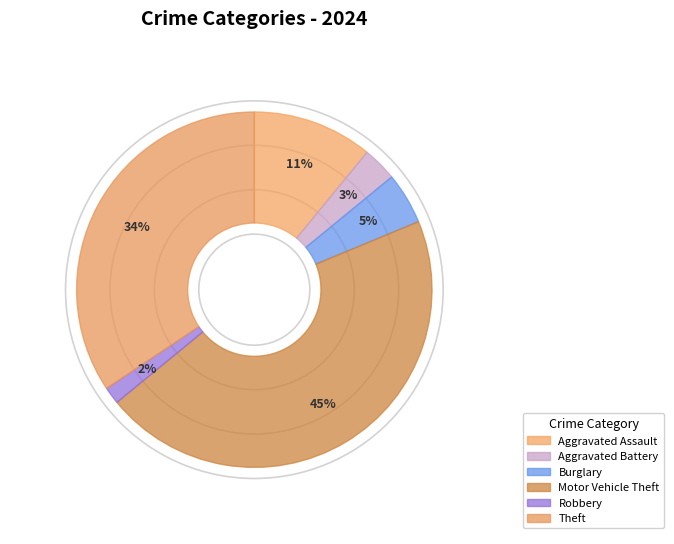

To the nearest percent, what percentage of the pie is Aggravated Assault?

11%